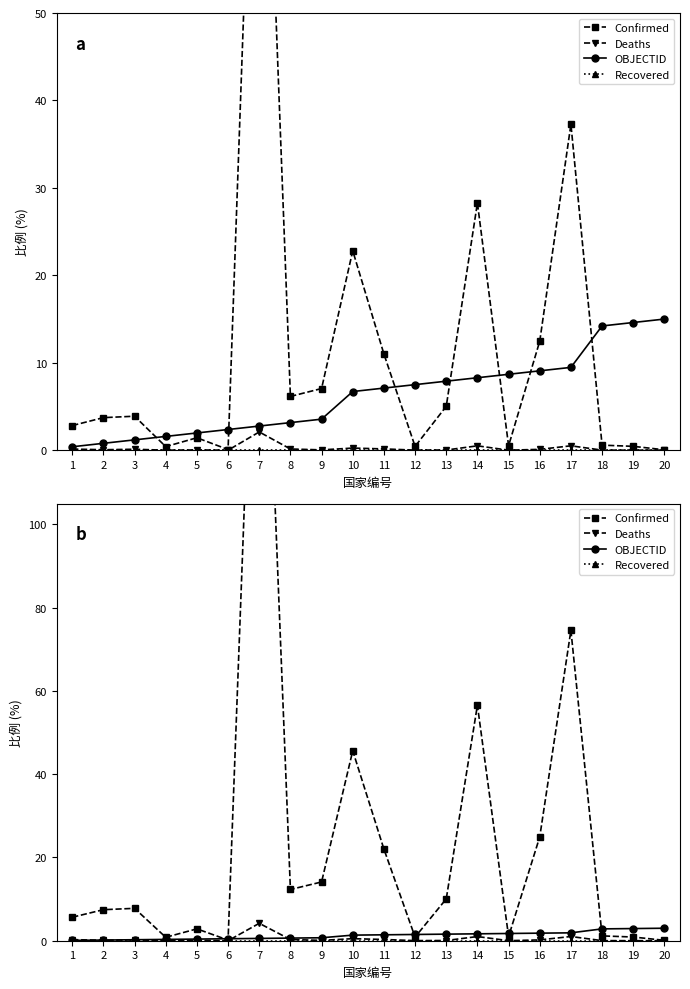

At which label does Confirmed reach its minimum?

20